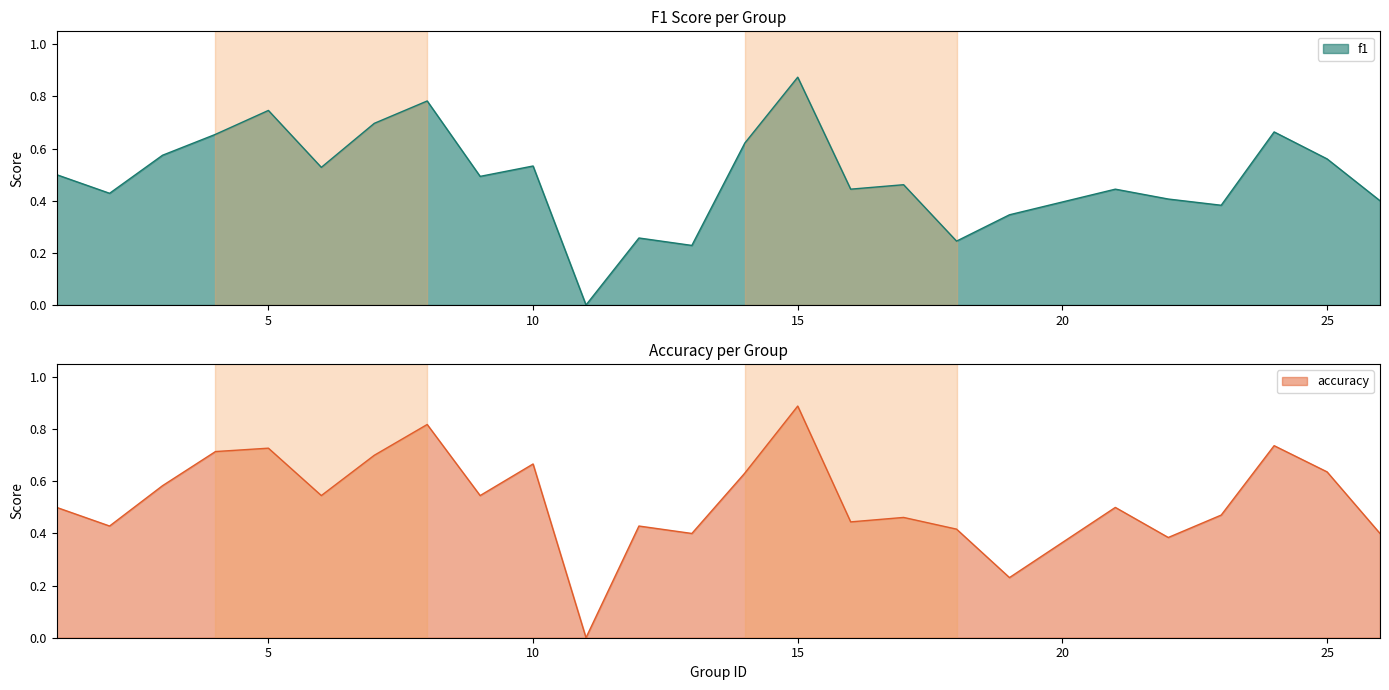

What is the average value of the f1 series?

0.5